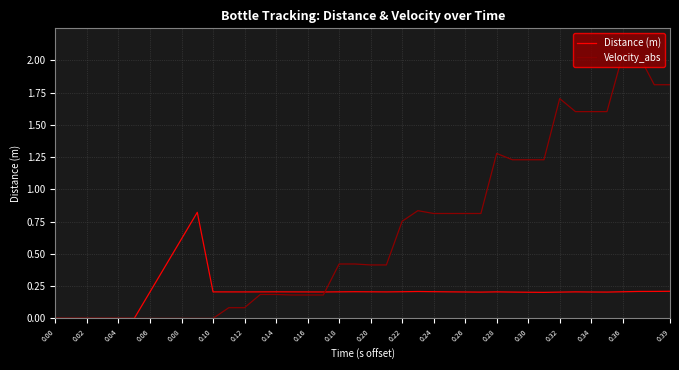

Which series has the largest total across all categories?

Velocity_abs